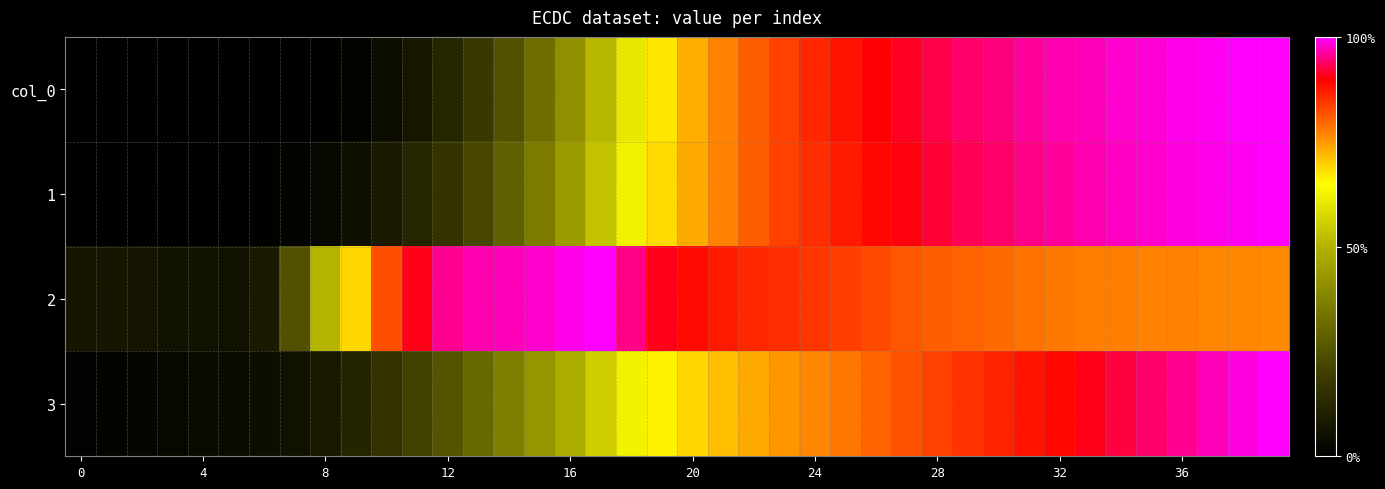

At how many categories does at least one series exceed 0?

40